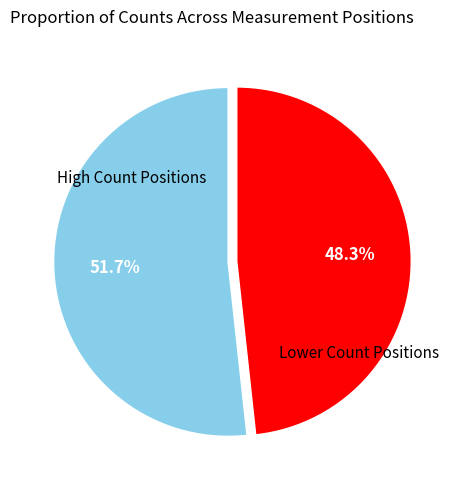

Does any single category account for the majority?

Yes